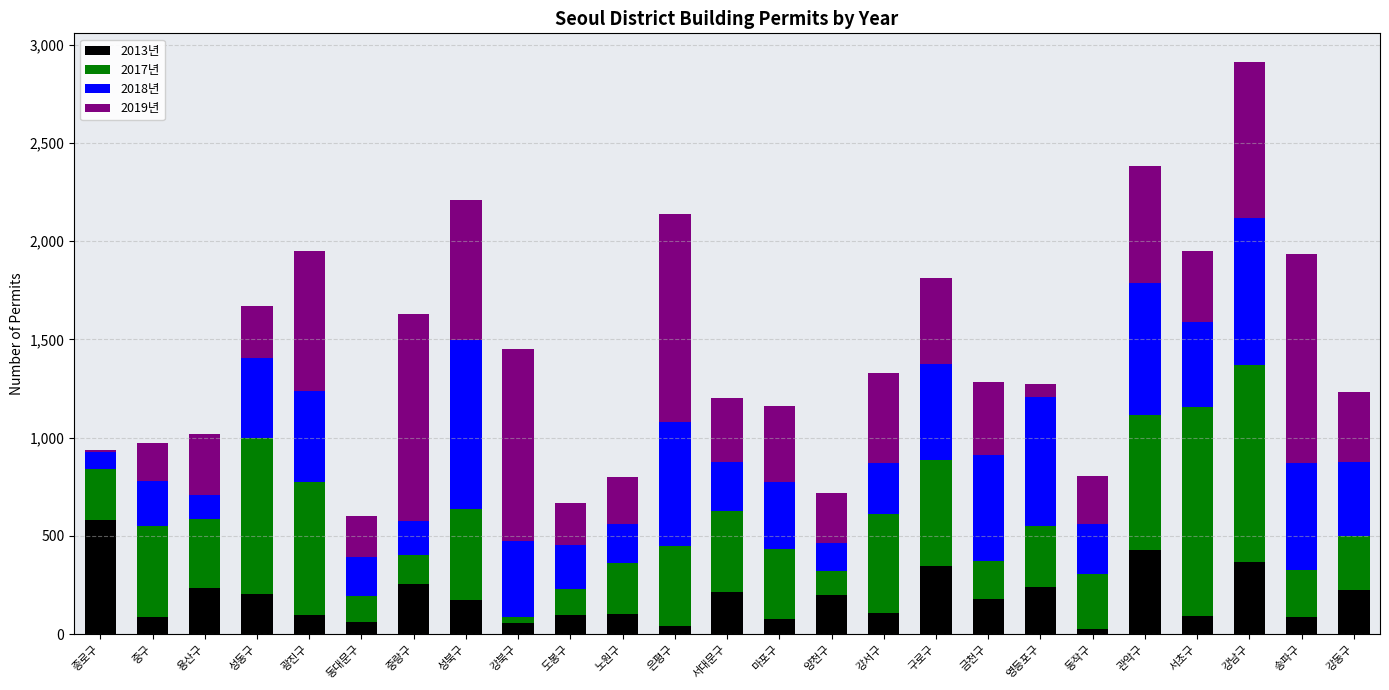

How many categories are shown in the chart?

25